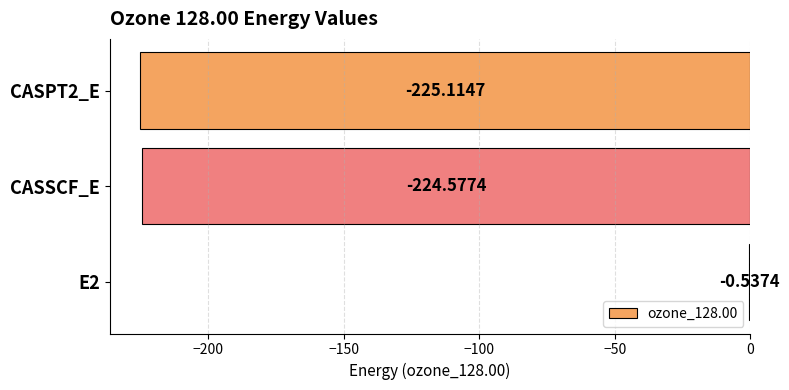

What is the sum of all values?

-450.2